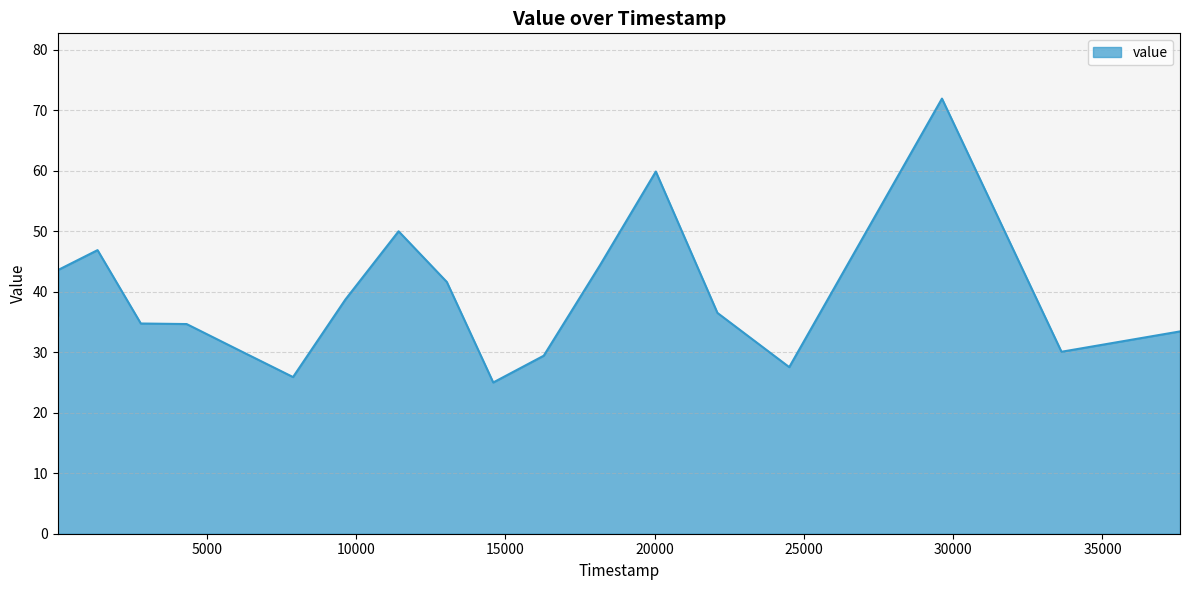

What is the difference between the maximum and minimum values?

46.9